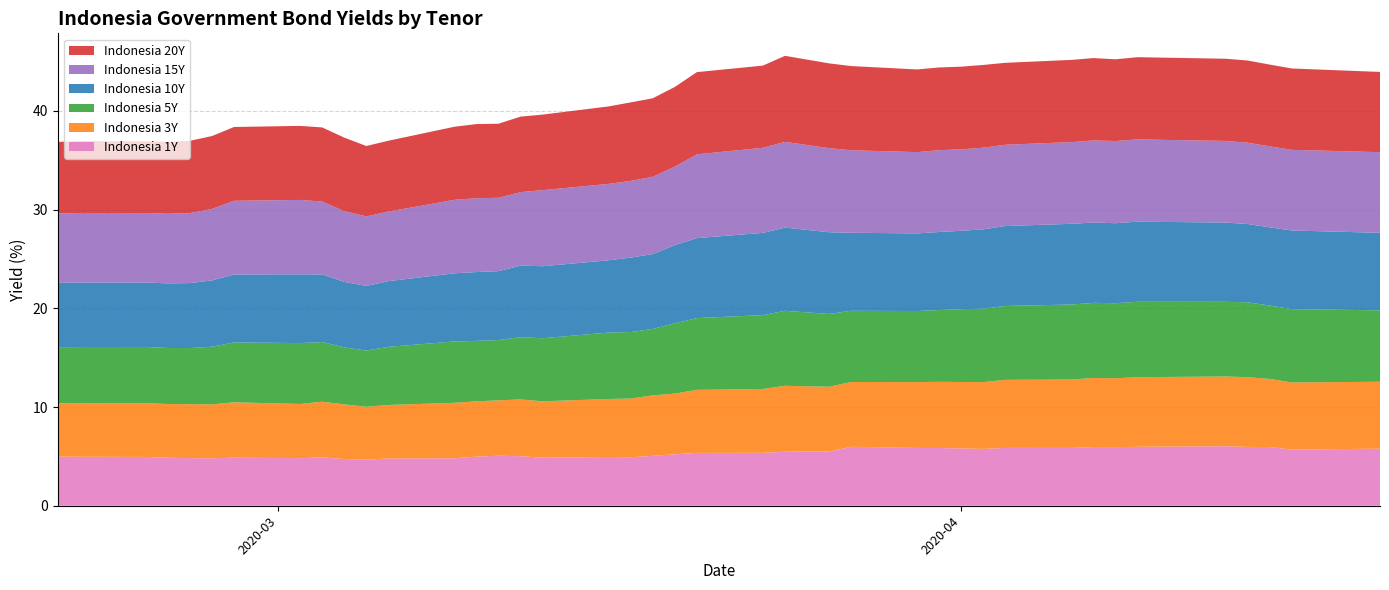

Reading right to left, extract all data points from this chart.

Indonesia 1Y: 5.8	5.7	5.9	6.0	6.0	6.0	5.9	5.9	5.9	5.9	5.8	5.8	5.8	5.9	6.0	5.5	5.5	5.4	5.4	5.2	5.1	4.9	4.9	4.9	5.0	5.1	5.0	4.8	4.8	4.7	4.7	4.9	4.8	4.9	4.8	4.8	4.9	4.9	5.0	5.0
Indonesia 3Y: 6.8	6.8	6.9	7.1	7.1	7.1	7.0	7.0	6.9	6.9	6.8	6.7	6.7	6.7	6.6	6.6	6.7	6.5	6.4	6.1	6.1	5.9	5.9	5.7	5.8	5.6	5.6	5.6	5.4	5.3	5.5	5.6	5.5	5.6	5.5	5.5	5.4	5.4	5.4	5.4
Indonesia 5Y: 7.2	7.4	7.4	7.6	7.6	7.6	7.6	7.6	7.6	7.5	7.4	7.4	7.3	7.2	7.2	7.4	7.6	7.5	7.3	7.1	6.7	6.7	6.7	6.4	6.3	6.1	6.1	6.2	5.9	5.7	5.8	6.0	6.2	6.1	5.8	5.7	5.7	5.7	5.7	5.7
Indonesia 10Y: 7.9	8.0	7.9	7.9	8.0	8.1	8.1	8.1	8.2	8.1	8.0	7.9	7.9	7.9	7.9	8.3	8.4	8.3	8.1	7.9	7.6	7.5	7.3	7.3	7.2	7.0	7.0	6.9	6.7	6.6	6.6	6.9	7.0	6.9	6.7	6.6	6.5	6.5	6.5	6.5
Indonesia 15Y: 8.2	8.2	8.2	8.2	8.3	8.3	8.3	8.3	8.3	8.2	8.3	8.3	8.3	8.2	8.4	8.5	8.7	8.6	8.5	8.0	7.8	7.8	7.7	7.7	7.4	7.4	7.5	7.4	7.0	7.0	7.2	7.4	7.5	7.5	7.2	7.1	7.1	7.0	7.0	7.0
Indonesia 20Y: 8.1	8.2	8.3	8.3	8.3	8.3	8.3	8.3	8.3	8.3	8.4	8.4	8.4	8.4	8.5	8.6	8.7	8.3	8.3	8.1	8.0	8.0	7.8	7.7	7.7	7.5	7.5	7.4	7.2	7.1	7.5	7.5	7.5	7.5	7.4	7.3	7.3	7.3	7.3	7.3